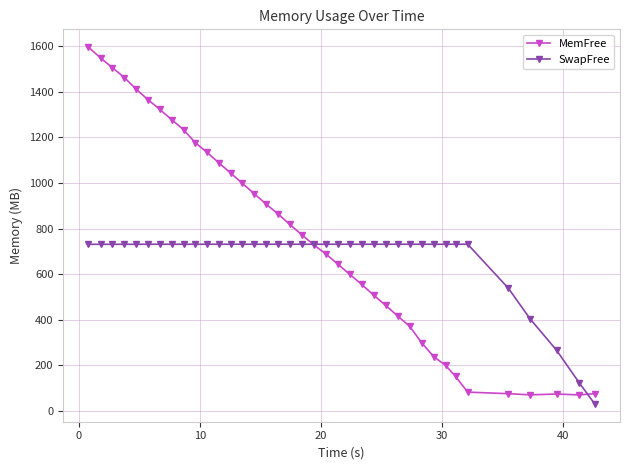

Which series has the largest total across all categories?

MemFree